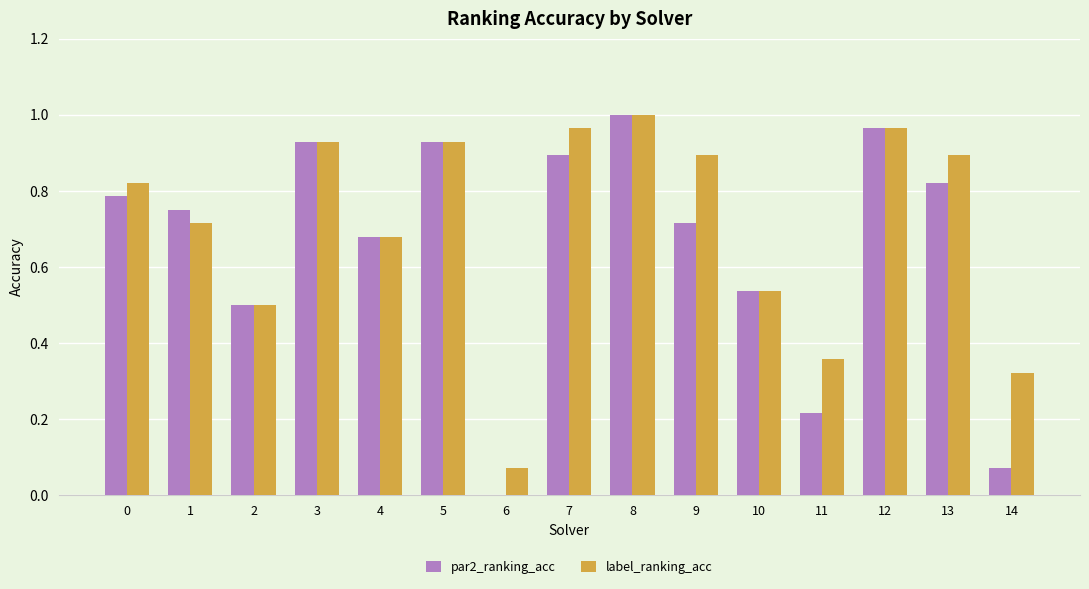

What is the sum of the par2_ranking_acc values at 5 and 9?

1.6